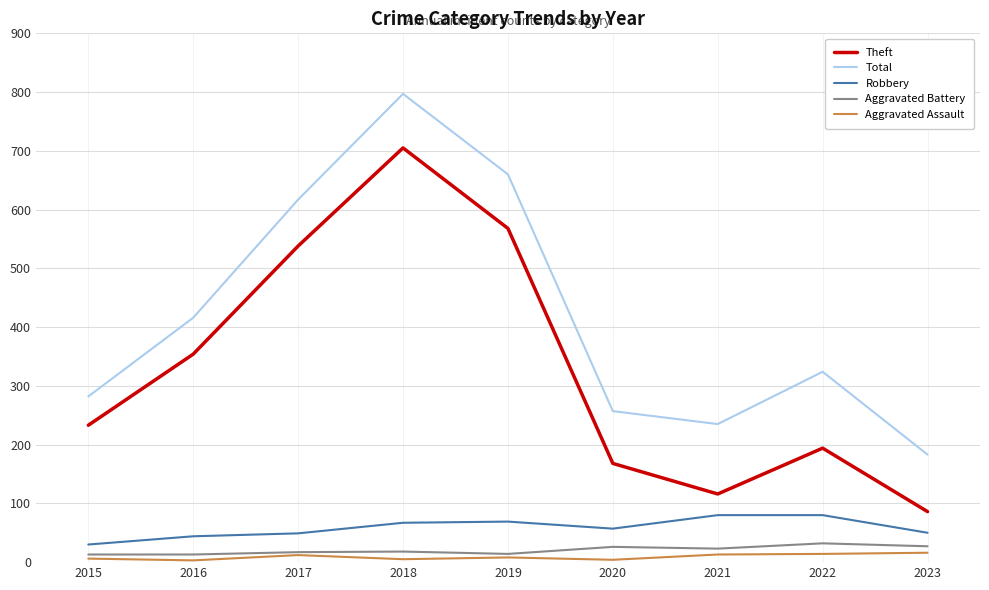

What is the maximum value shown in the chart?

797